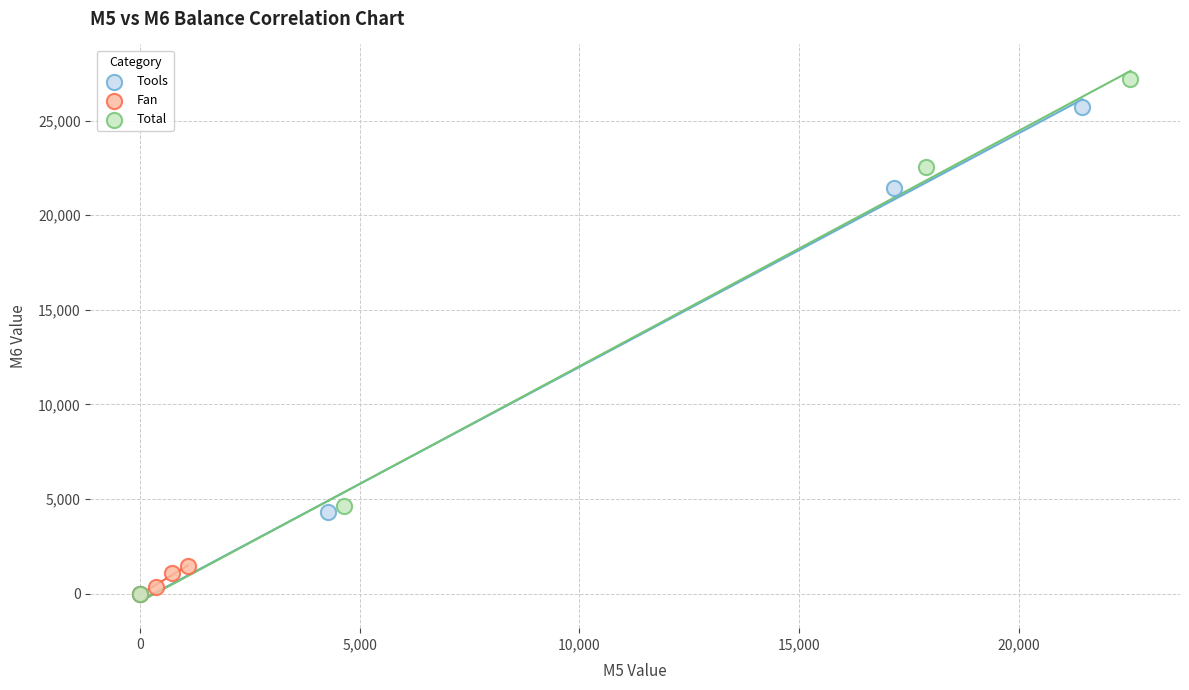

What are all the series names shown in the legend?

Tools, Fan, Total